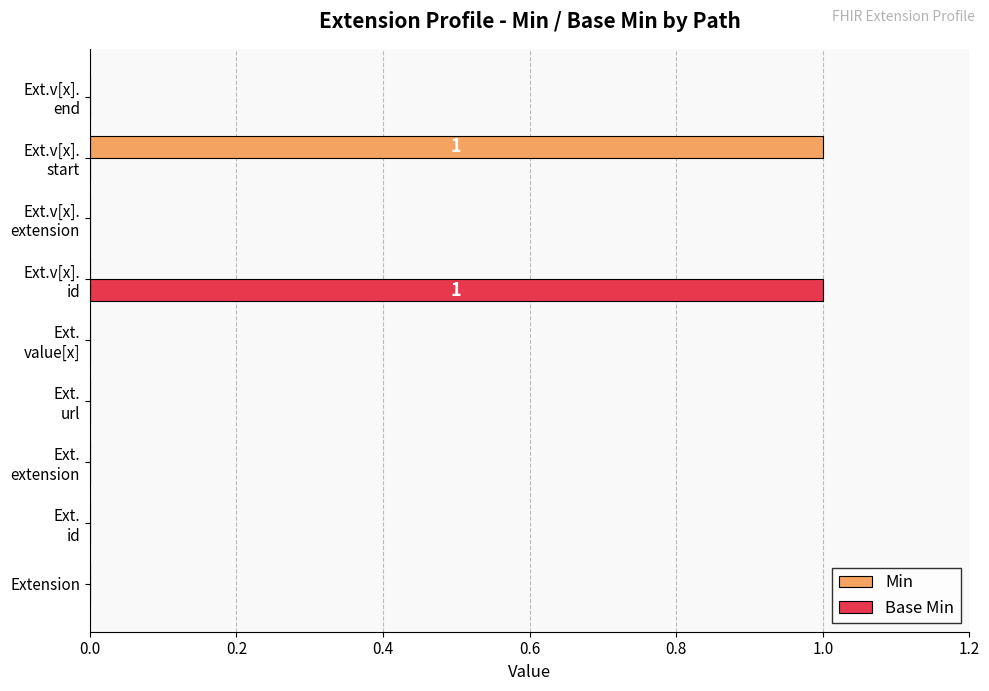

How many data points does each series have?

9